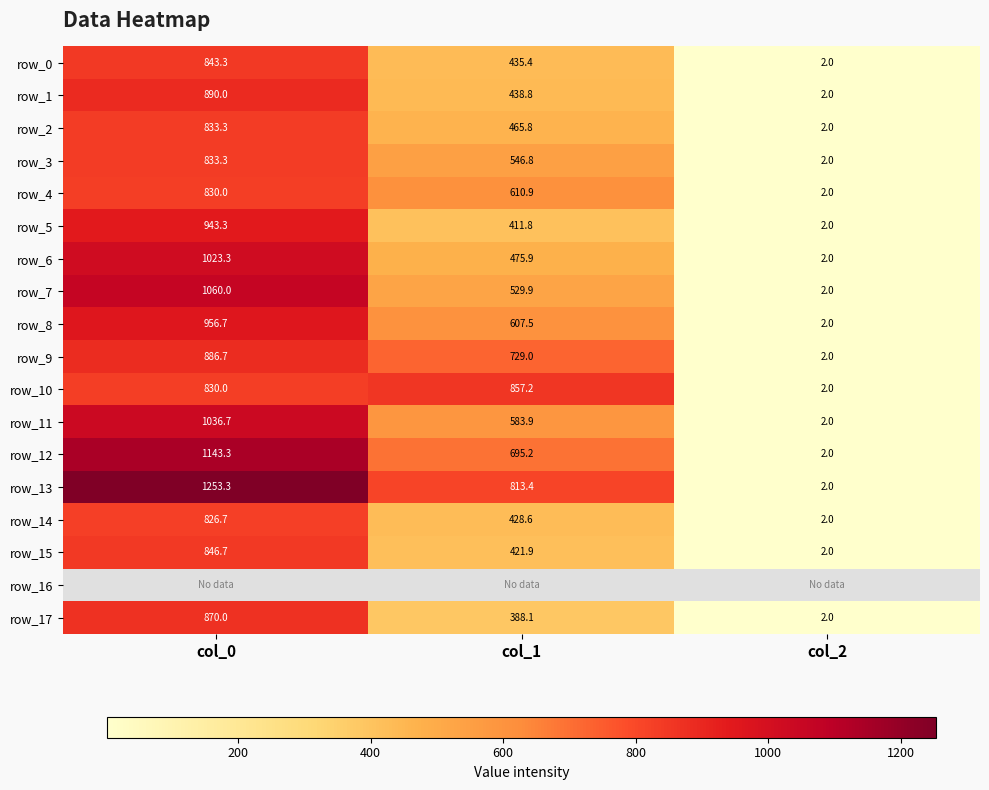

What is the difference between the row_9 values at col_0 and col_1?

157.7